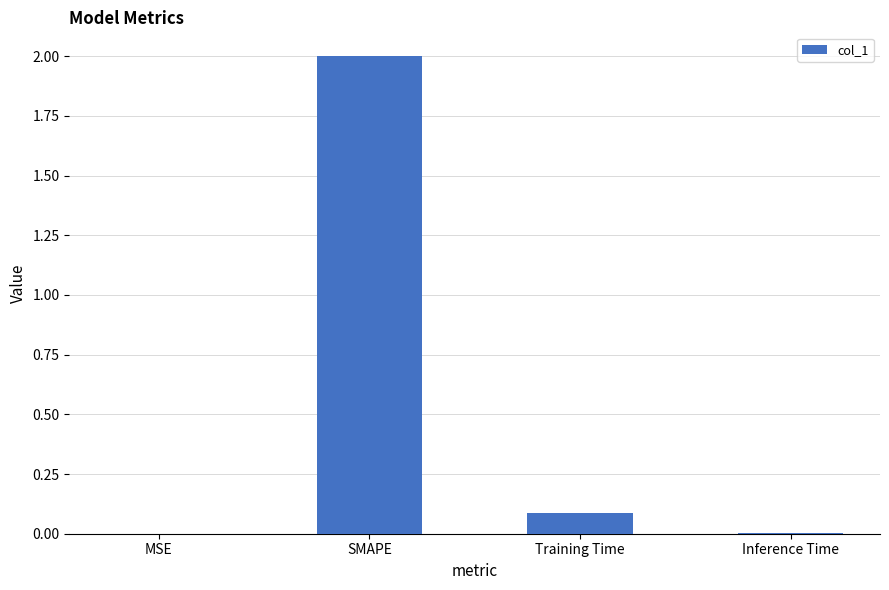

Are the bars horizontal?

No